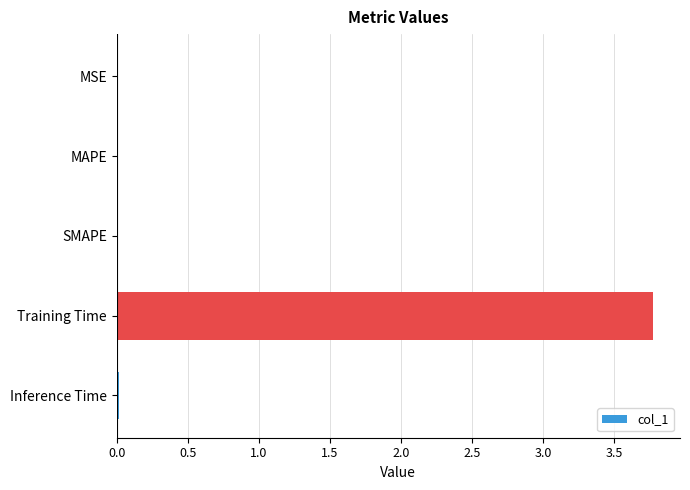

What is the greatest value displayed?

3.8